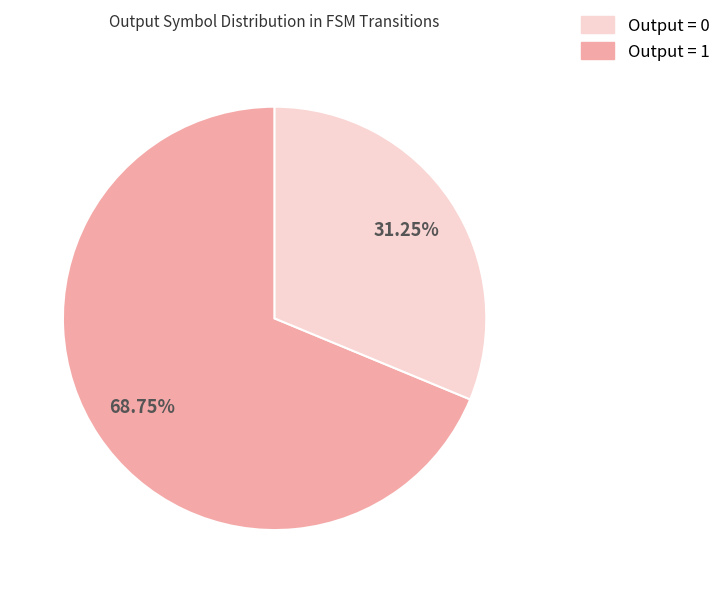

How many segments does this pie chart have?

2